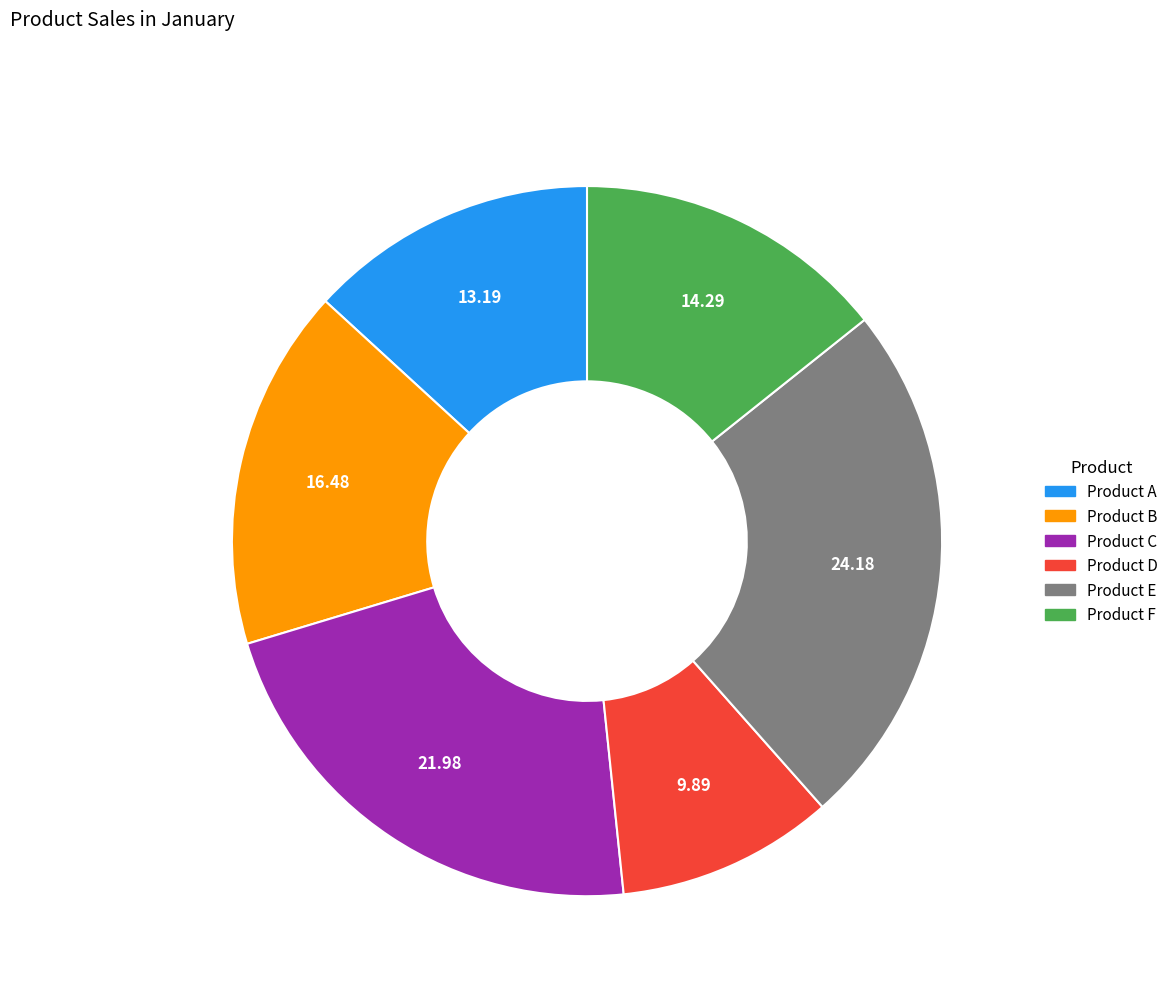

How many segments does this pie chart have?

6